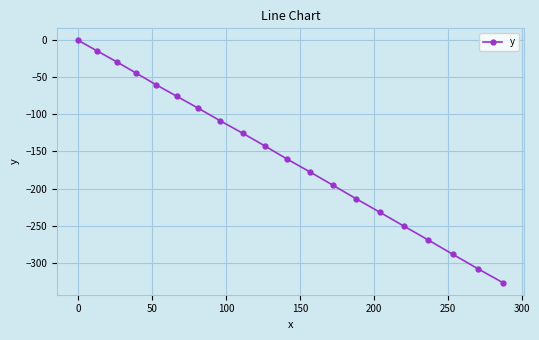

What is the difference between the maximum and minimum values?

327.1